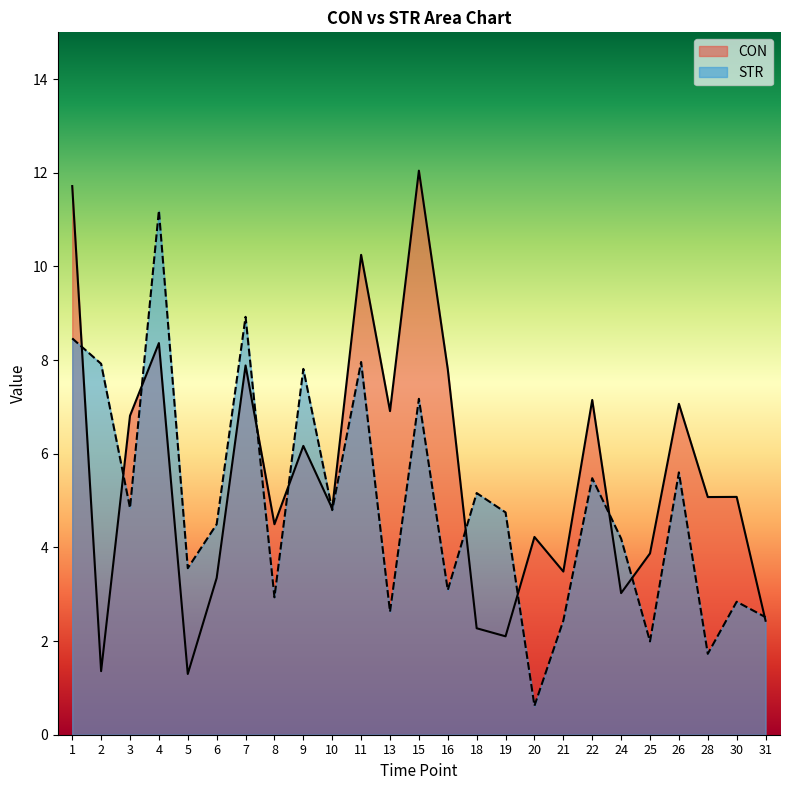

What is the difference between the CON values at 5 and 16?

6.5